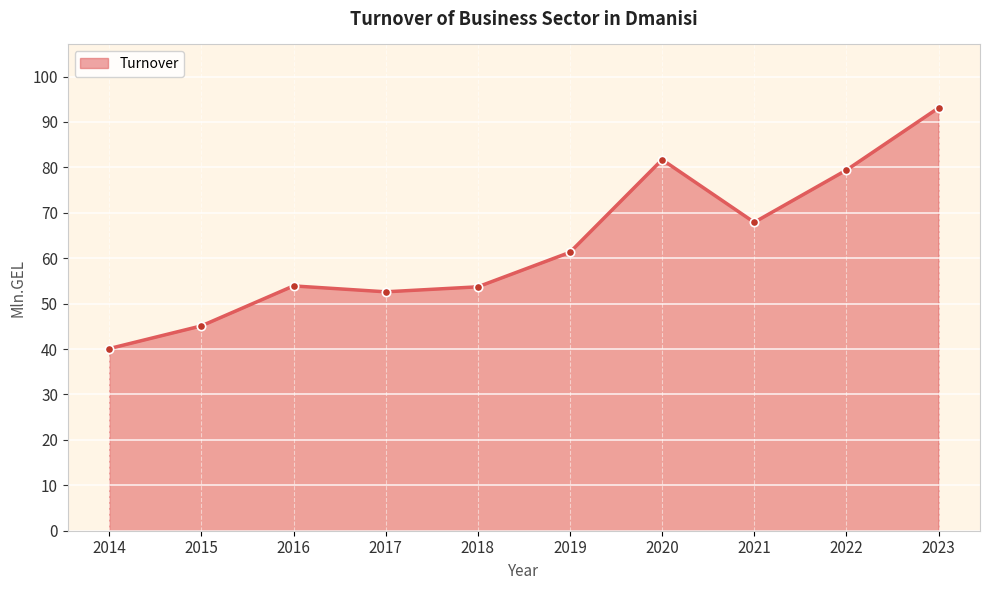

What is the difference between the maximum and minimum values?

53.0